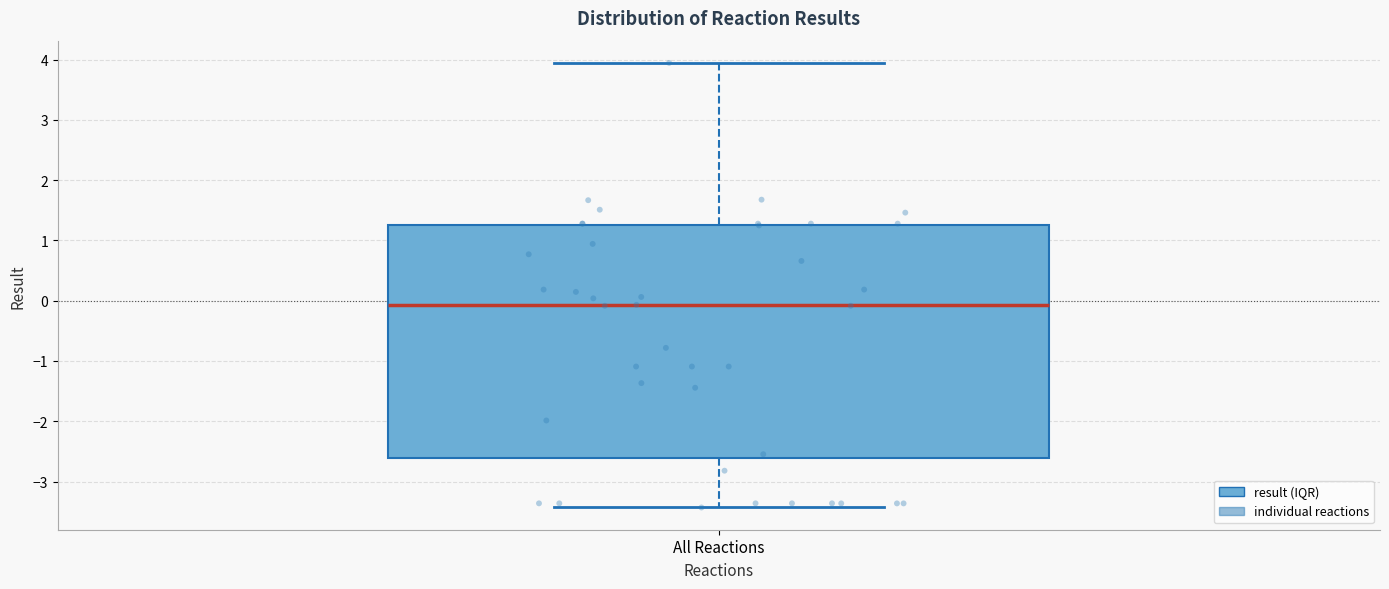

Read this box plot against the y-axis: the position of the median line, the range covered by the box, and the ends of both whiskers. The values are not printed on the chart, so give them approximately, as read against the axis.

median -0.1, box -2.6 to 1.3, whiskers -3.4 to 3.9